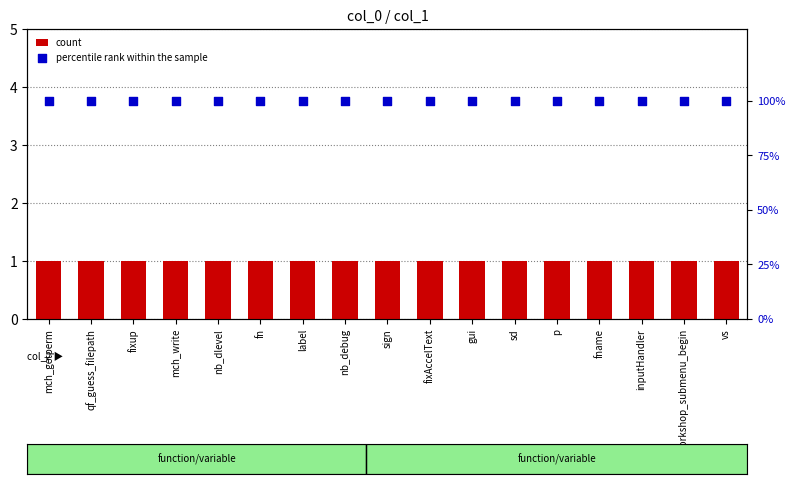

Which series reaches the minimum Y coordinate?

count